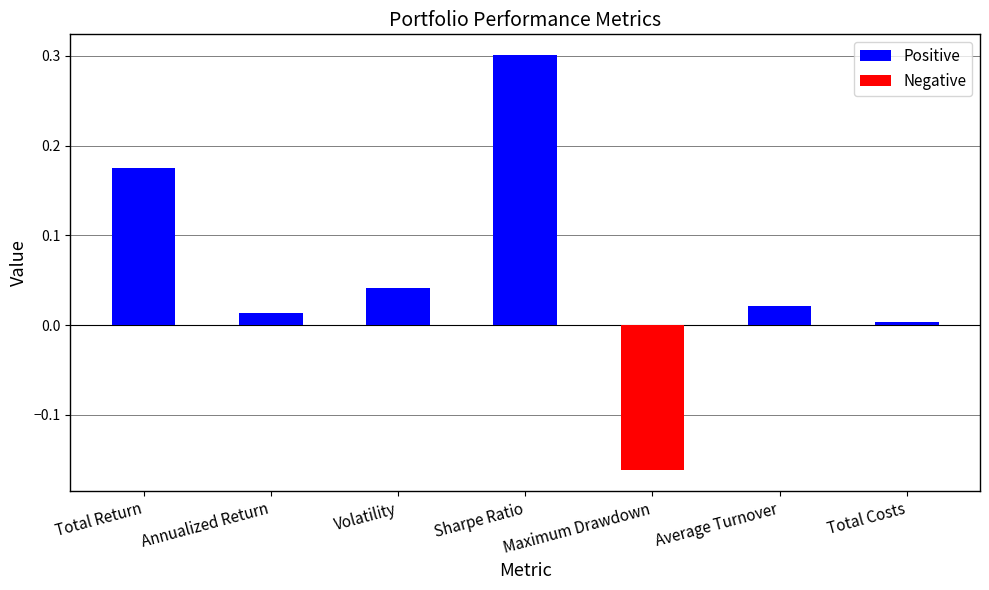

How many Negative values are between 0 and 1?

6